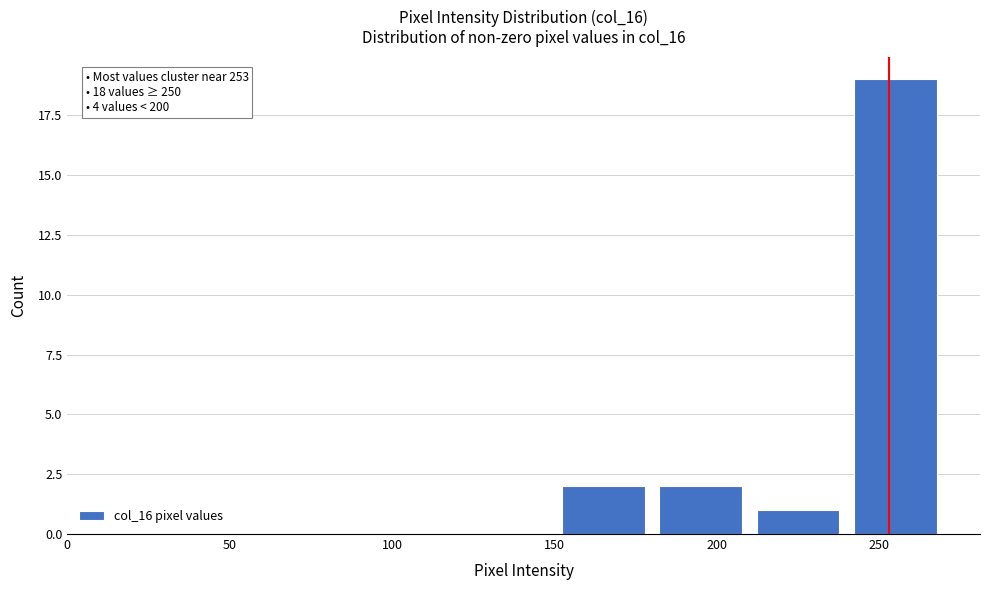

Which range on the x-axis has the tallest bar?

240 to 270